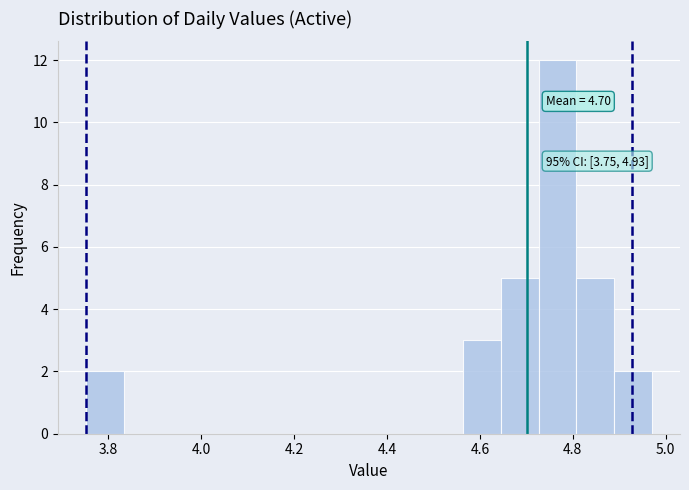

Over which range of the x-axis is the bar tallest?

4.72 to 4.80